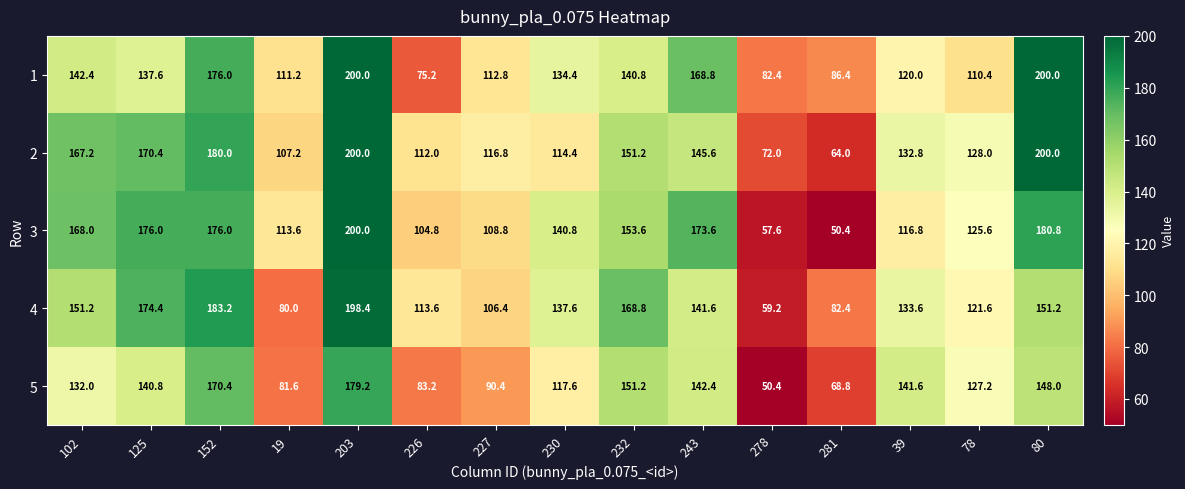

What is the maximum value shown in the chart?

200.0